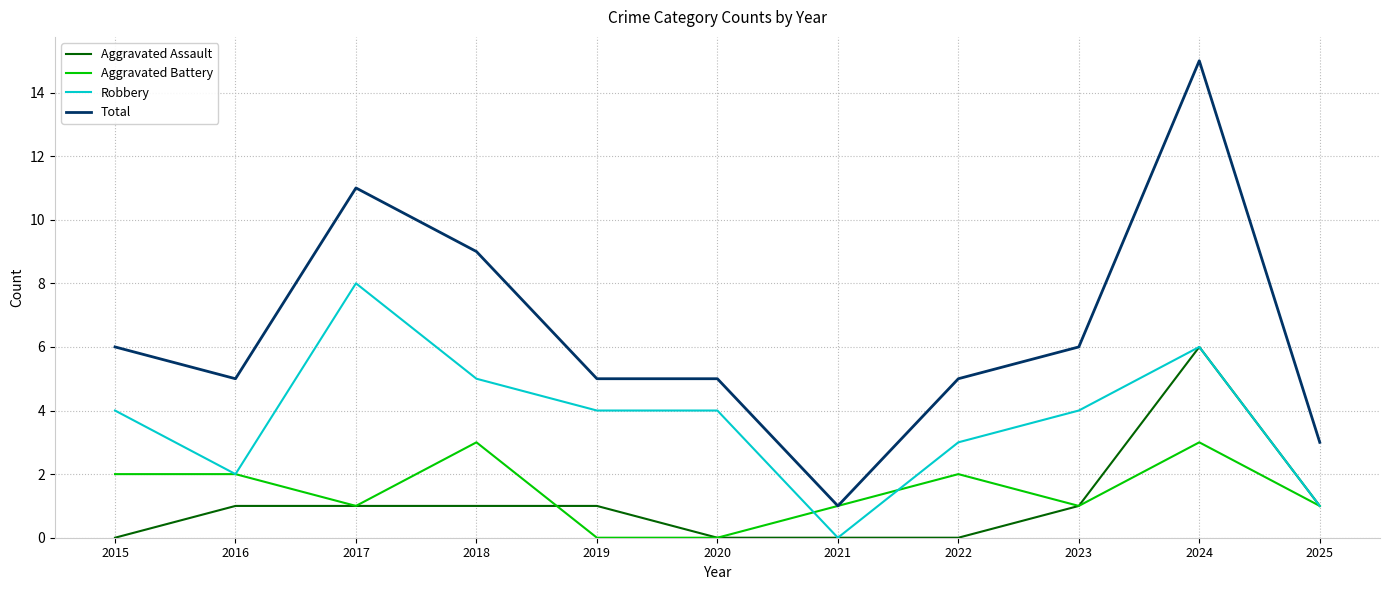

Reading left to right, list all the values displayed in this chart.

Aggravated Assault: 2015=0	2016=1	2017=1	2018=1	2019=1	2020=0	2021=0	2022=0	2023=1	2024=6	2025=1
Aggravated Battery: 2015=2	2016=2	2017=1	2018=3	2019=0	2020=0	2021=1	2022=2	2023=1	2024=3	2025=1
Robbery: 2015=4	2016=2	2017=8	2018=5	2019=4	2020=4	2021=0	2022=3	2023=4	2024=6	2025=1
Total: 2015=6	2016=5	2017=11	2018=9	2019=5	2020=5	2021=1	2022=5	2023=6	2024=15	2025=3